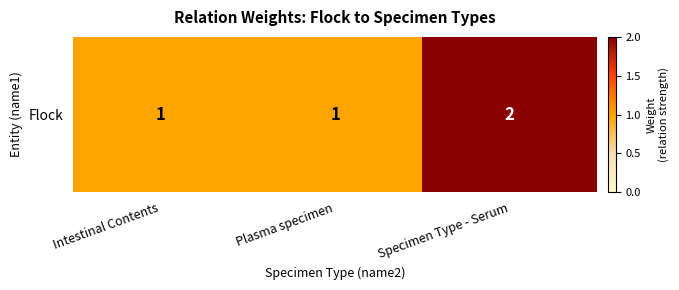

At which label is the value closest to 1?

Intestinal Contents